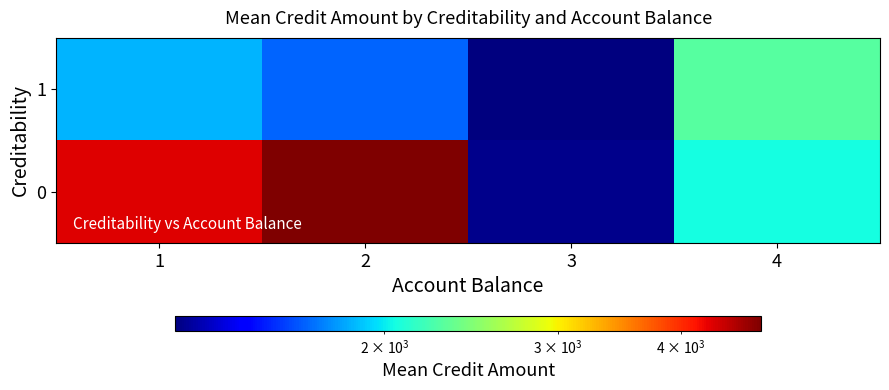

What is the greatest value displayed?

4829.5